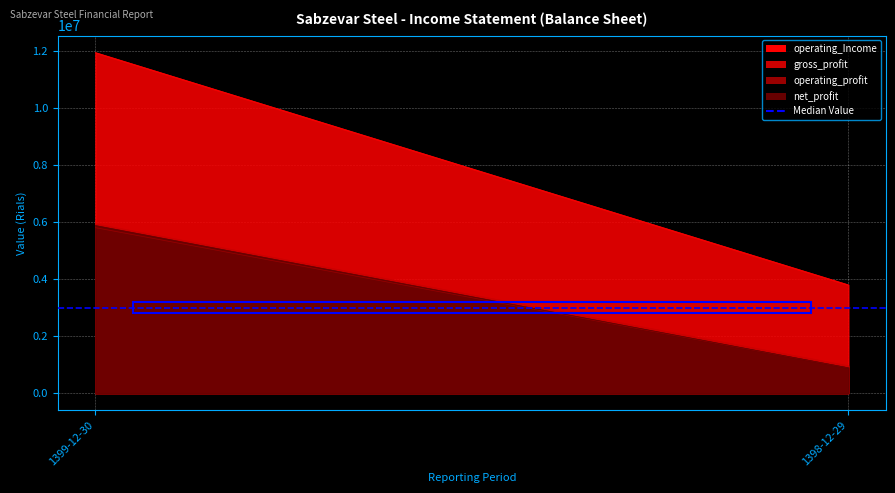

Which series has the widest spread of values?

operating_Income